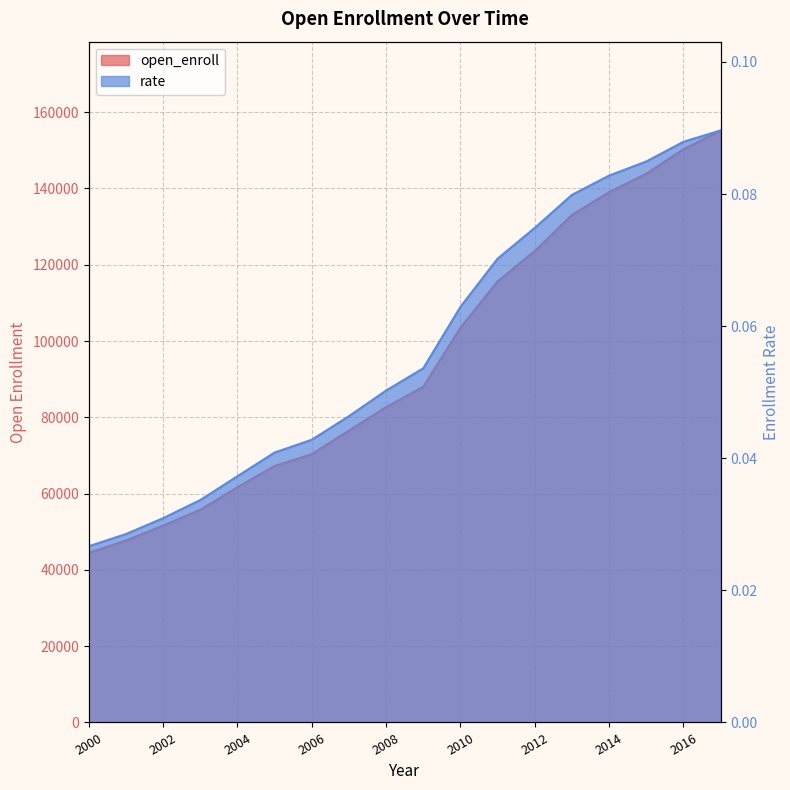

Rank the series at 2003 from highest to lowest value.

open_enroll, rate